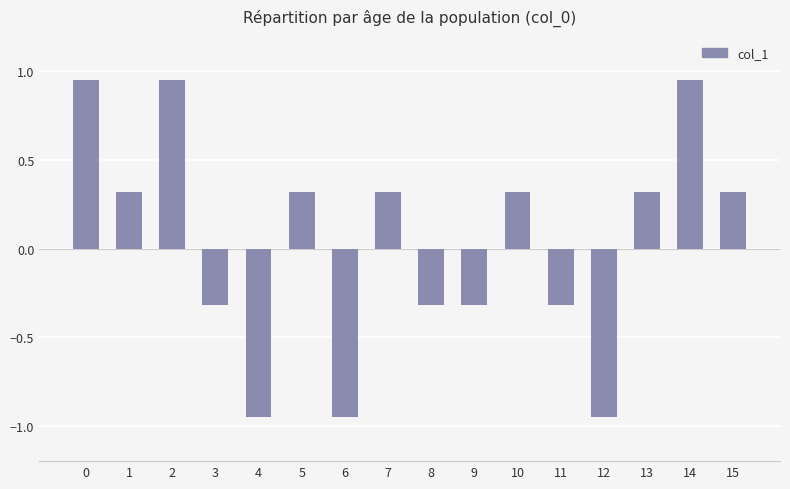

What is the difference between the second highest and second lowest values?

1.9